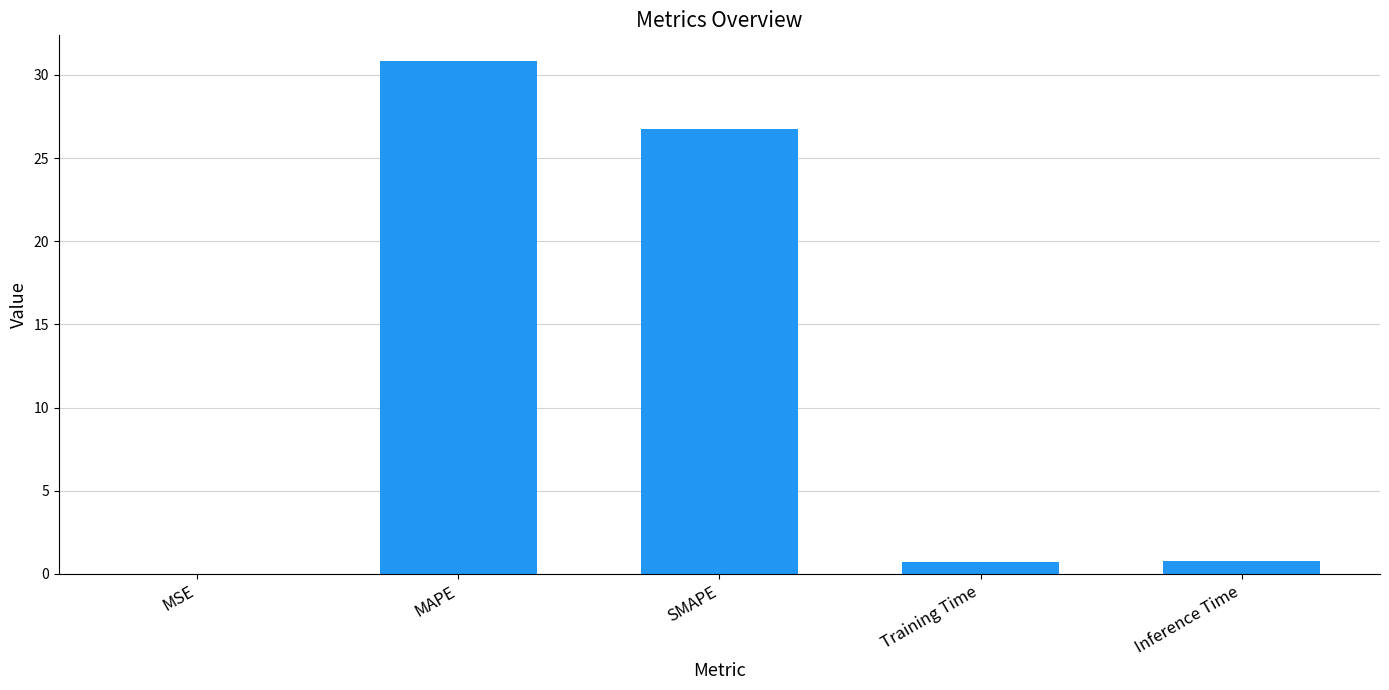

The value at MAPE is 17.5. True or false?

False